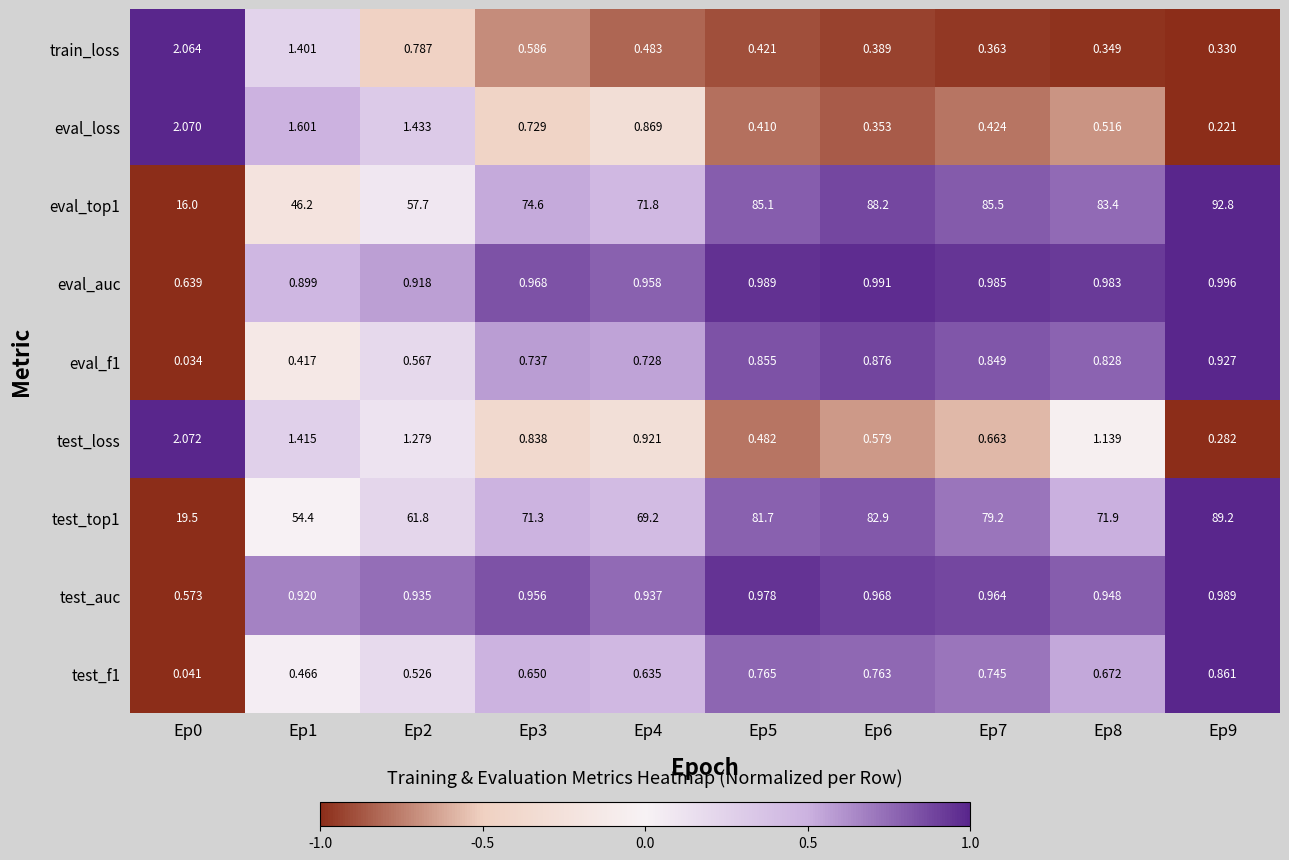

How many categories are shown in the chart?

10